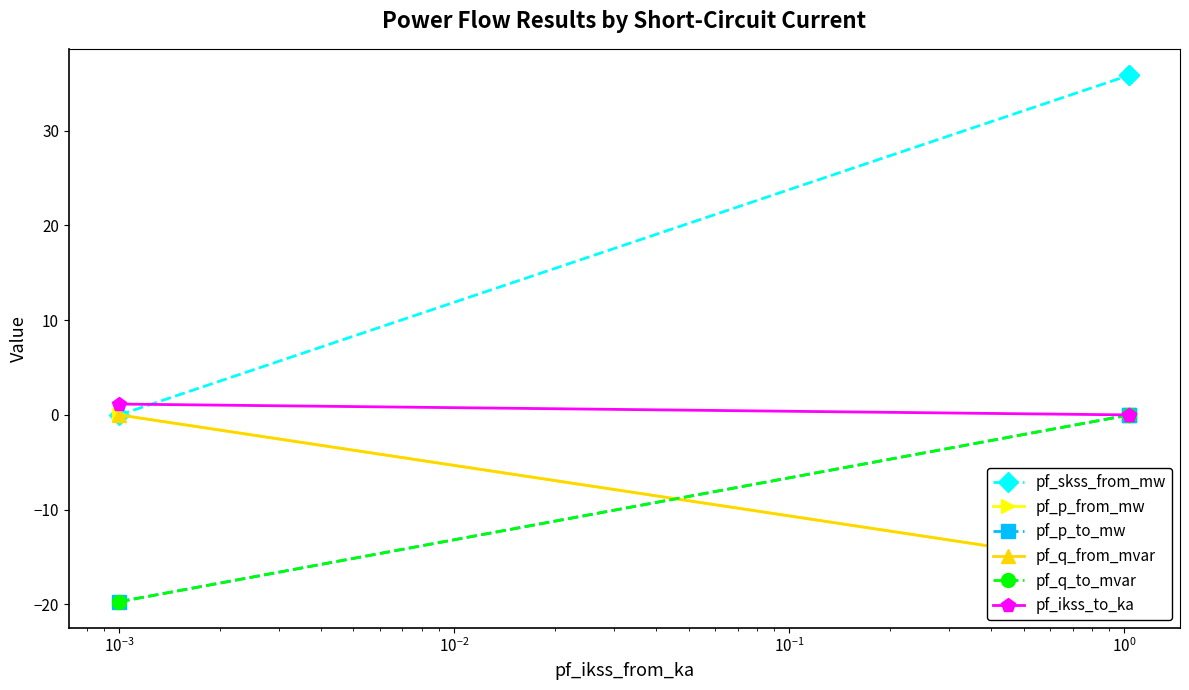

What is the value of the pf_p_to_mw point at the 1st from the left?

-19.7